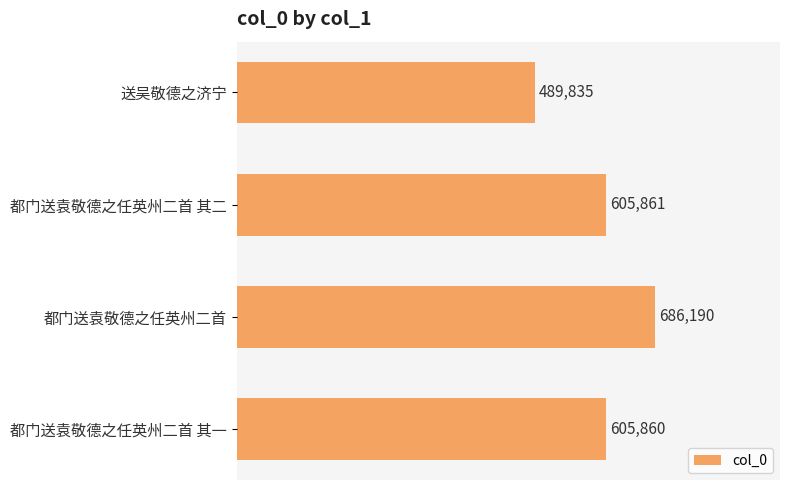

List the labels in order of value, largest first.

都门送袁敬德之任英州二首, 都门送袁敬德之任英州二首 其二, 都门送袁敬德之任英州二首 其一, 送吴敬德之济宁